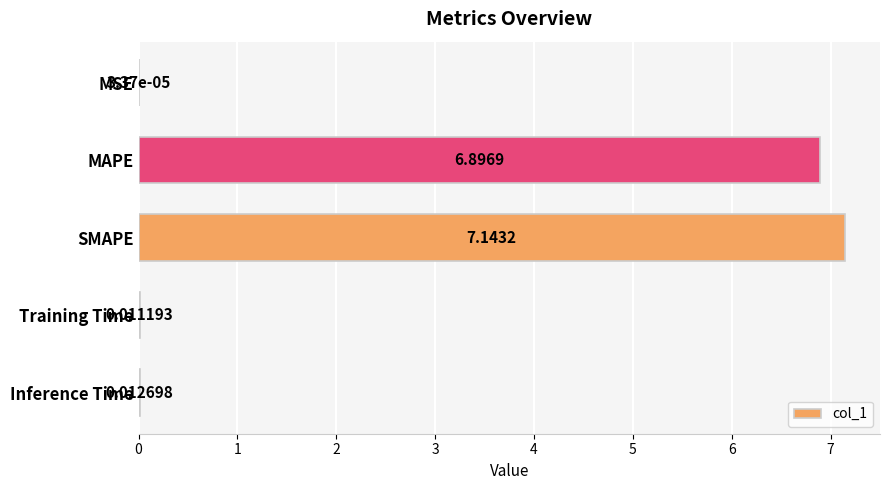

Which label corresponds to the largest value in the chart?

SMAPE